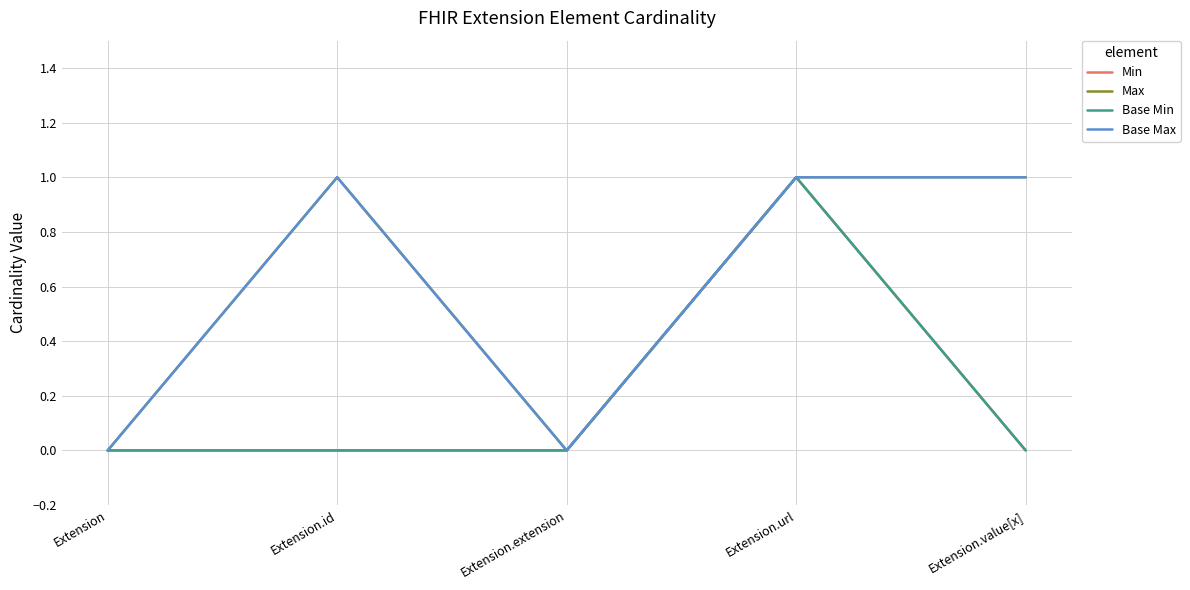

Does the chart have visible grid lines?

Yes